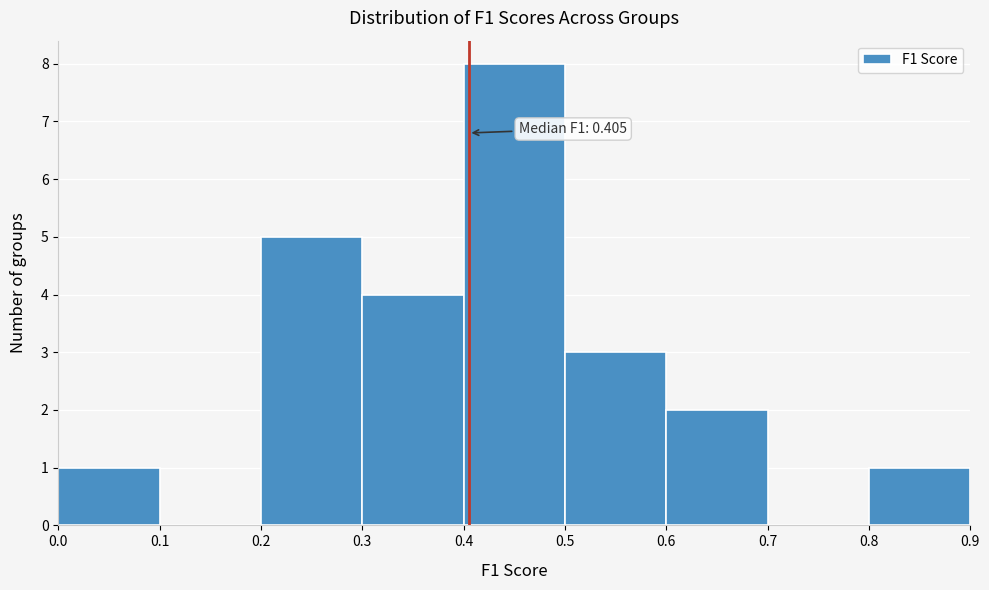

Which range on the x-axis has the tallest bar?

0.4 to 0.5